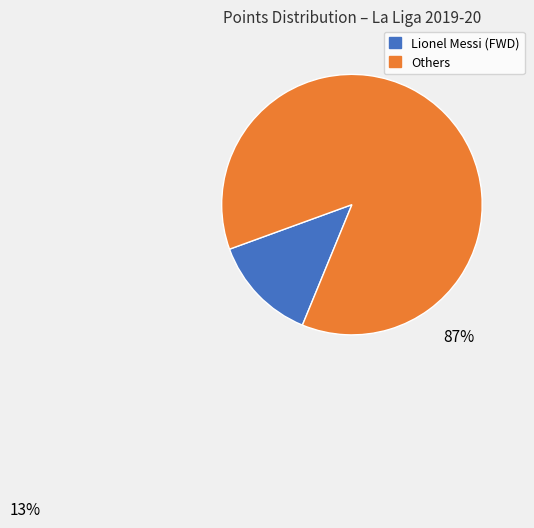

Is there a majority slice in this chart?

Yes